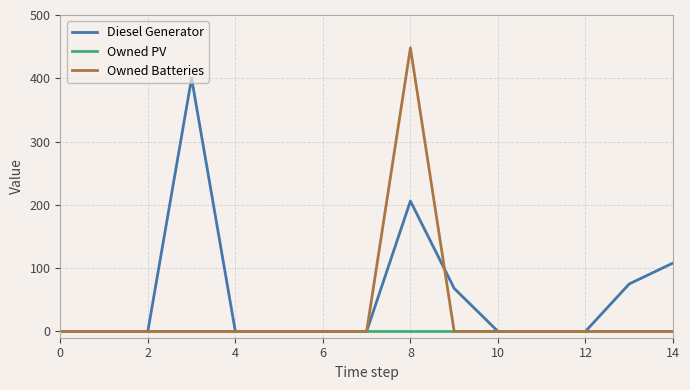

Which series has the widest spread of values?

Owned Batteries